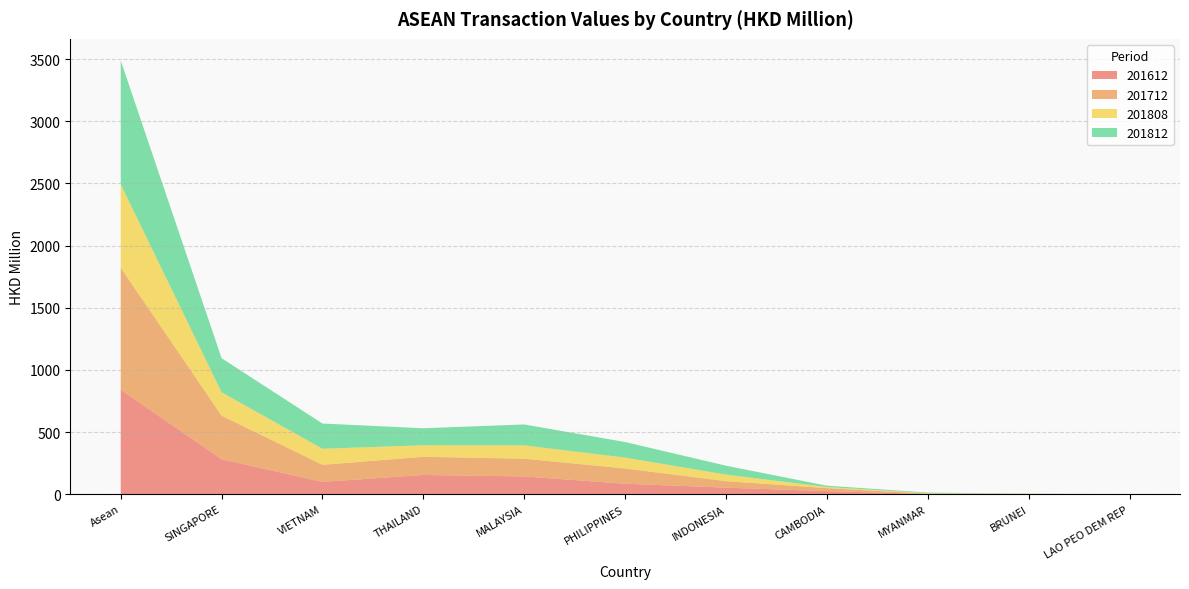

Reading left to right, transcribe all the data shown in this chart.

201612: Asean=840.5	SINGAPORE=280.7	VIETNAM=98.8	THAILAND=154.5	MALAYSIA=142.8	PHILIPPINES=84.0	INDONESIA=52.6	CAMBODIA=24.6	MYANMAR=1.8	BRUNEI=0.6	LAO PEO DEM REP=0.0
201712: Asean=980.8	SINGAPORE=350.9	VIETNAM=137.5	THAILAND=146.3	MALAYSIA=142.5	PHILIPPINES=122.8	INDONESIA=52.1	CAMBODIA=24.1	MYANMAR=2.2	BRUNEI=2.5	LAO PEO DEM REP=0.0
201808: Asean=671.3	SINGAPORE=188.0	VIETNAM=129.2	THAILAND=92.8	MALAYSIA=107.5	PHILIPPINES=87.3	INDONESIA=52.7	CAMBODIA=9.1	MYANMAR=3.8	BRUNEI=0.3	LAO PEO DEM REP=0.4
201812: Asean=995.4	SINGAPORE=274.0	VIETNAM=202.7	THAILAND=136.8	MALAYSIA=168.2	PHILIPPINES=125.3	INDONESIA=71.7	CAMBODIA=10.5	MYANMAR=5.3	BRUNEI=0.5	LAO PEO DEM REP=0.4